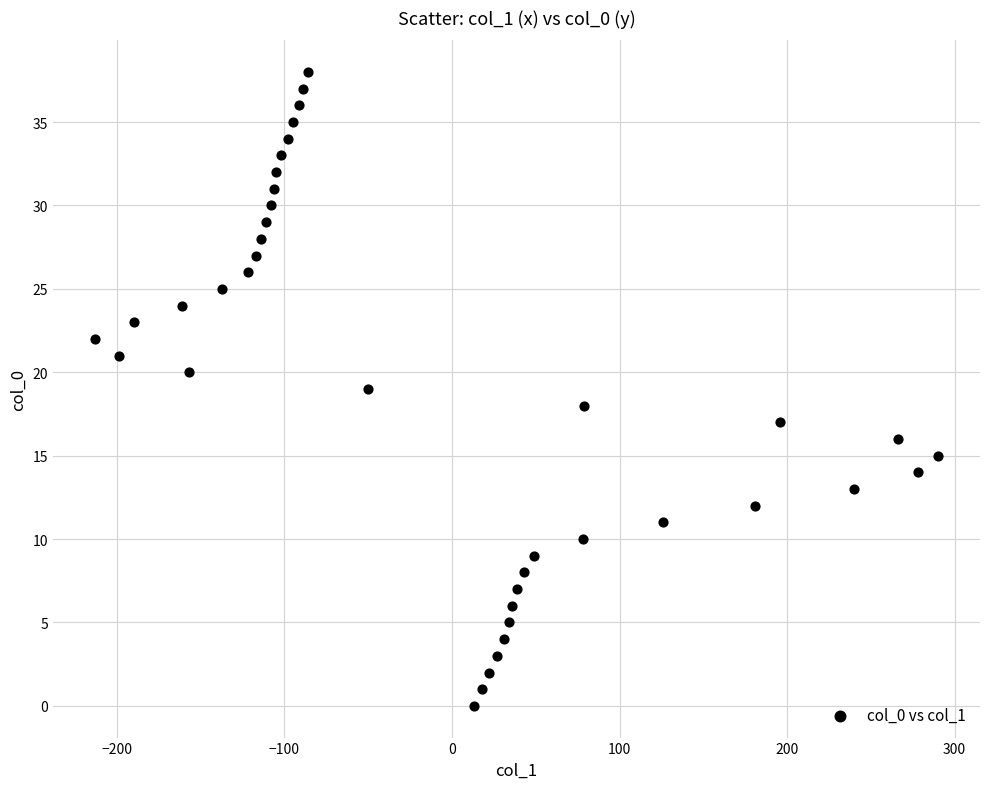

What is the range of Y values (max minus min)?

38